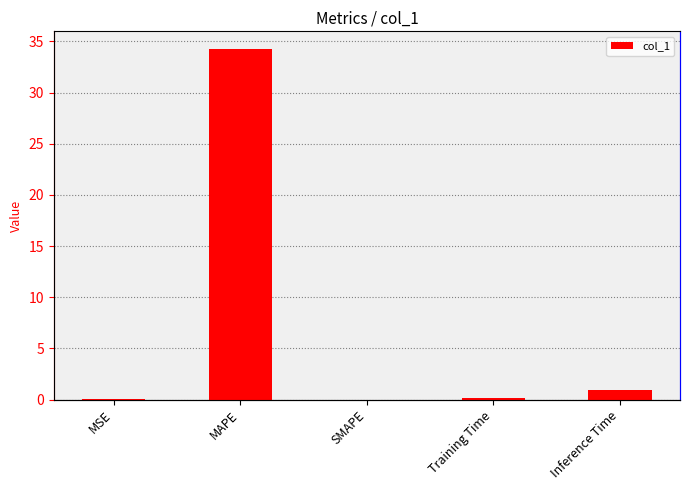

Reading left to right, list all the values displayed in this chart.

0.0	34.3	0.0	0.1	0.9